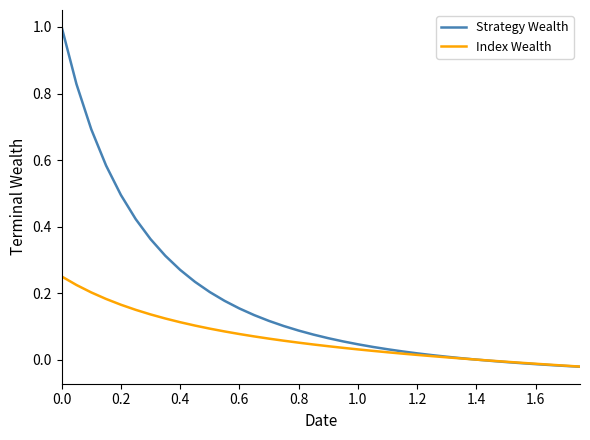

List the series in order of their overall mean, highest first.

Strategy Wealth, Index Wealth